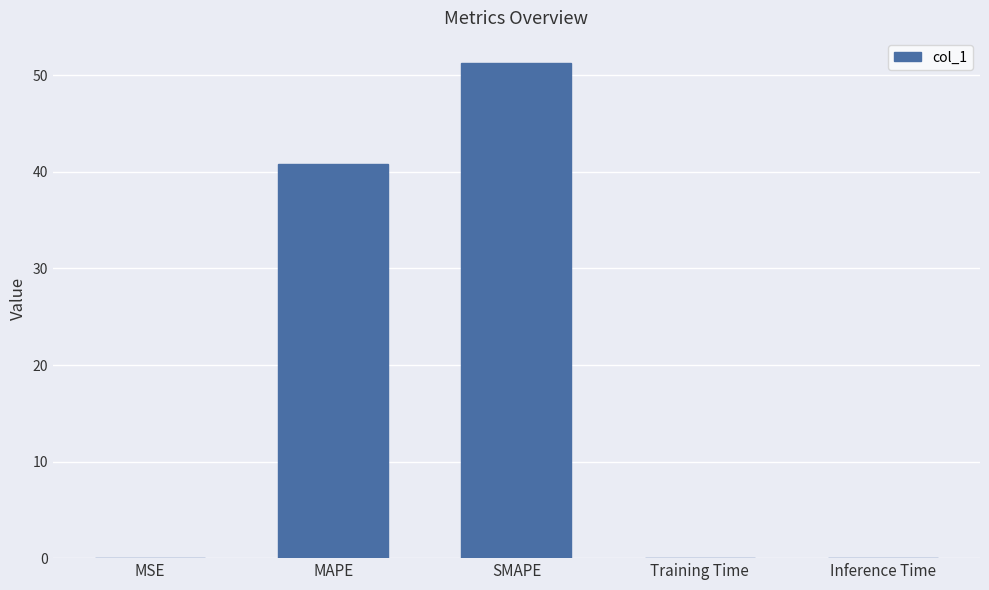

Where is the data nearest to the value 25?

MAPE